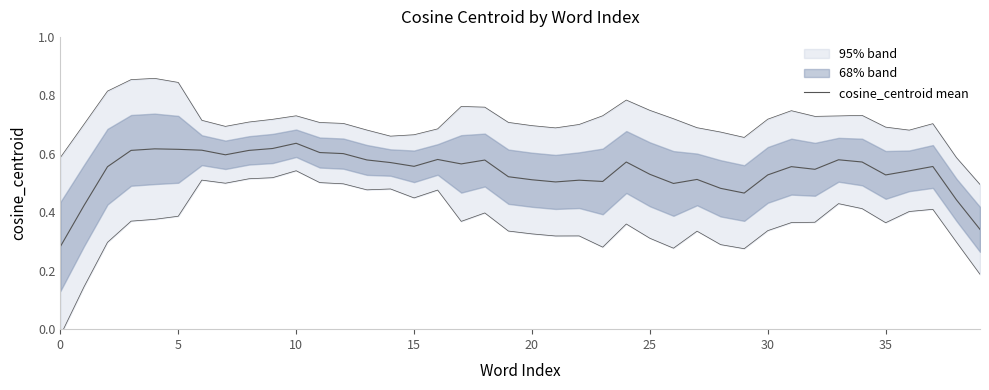

Reading right to left, list all the values displayed in this chart.

0.3	0.4	0.6	0.5	0.5	0.6	0.6	0.5	0.6	0.5	0.5	0.5	0.5	0.5	0.5	0.6	0.5	0.5	0.5	0.5	0.5	0.6	0.6	0.6	0.6	0.6	0.6	0.6	0.6	0.6	0.6	0.6	0.6	0.6	0.6	0.6	0.6	0.6	0.4	0.3